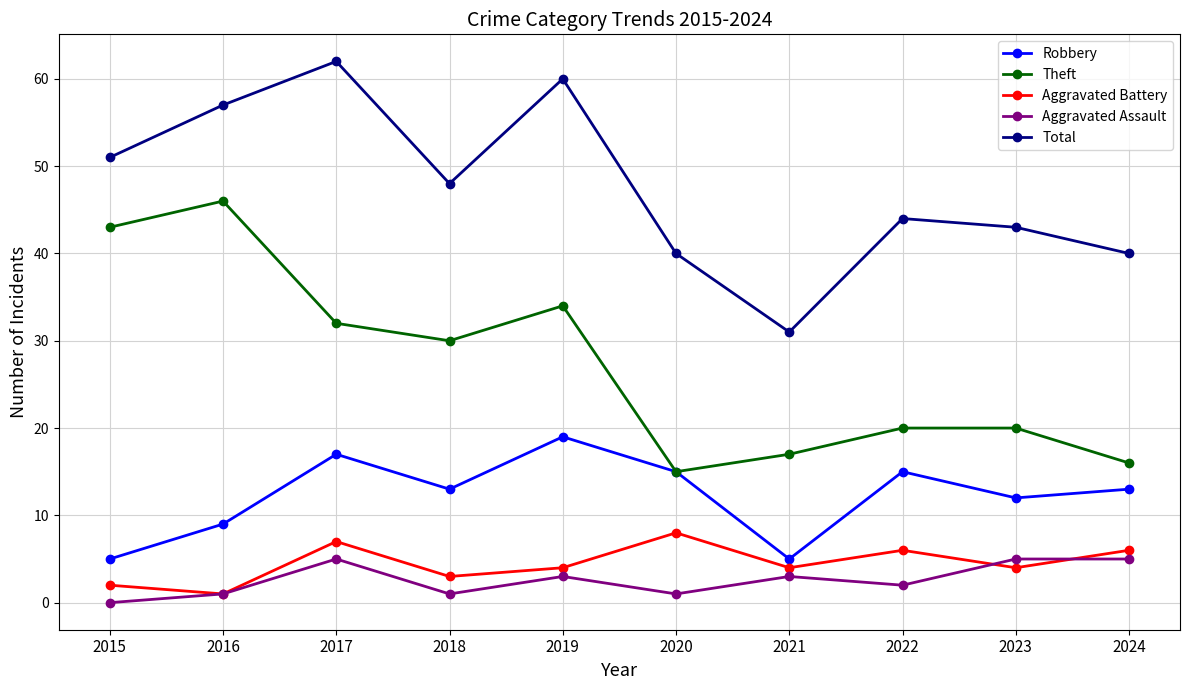

What are all the series names shown in the legend?

Robbery, Theft, Aggravated Battery, Aggravated Assault, Total